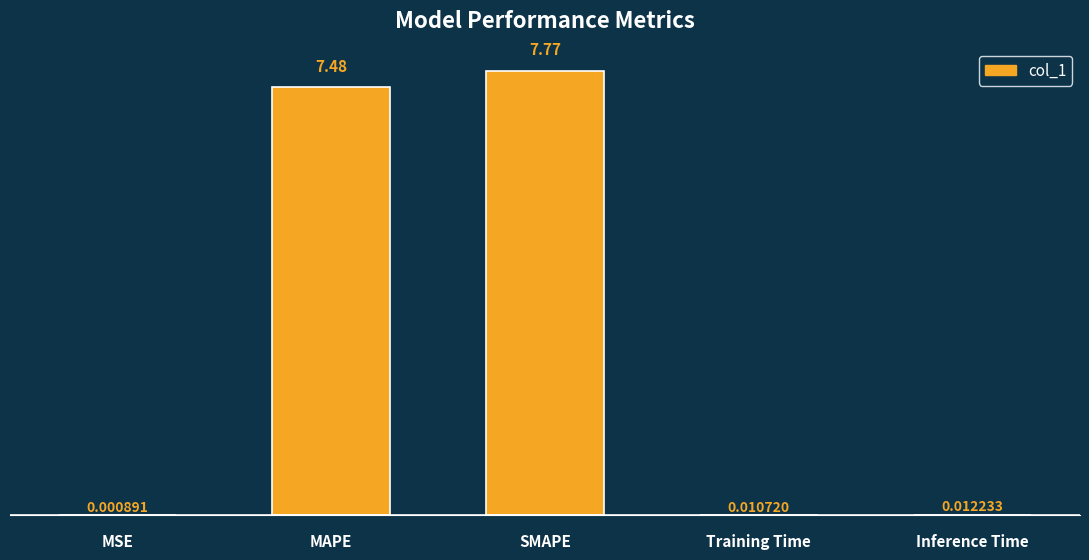

What is the sum of all values?

15.3